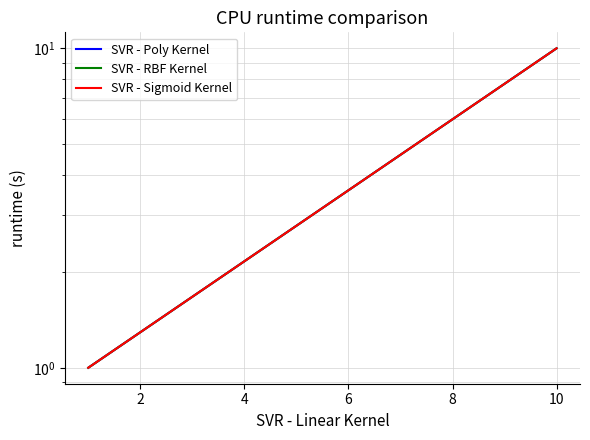

What is the sum of all SVR - Sigmoid Kernel values?

11